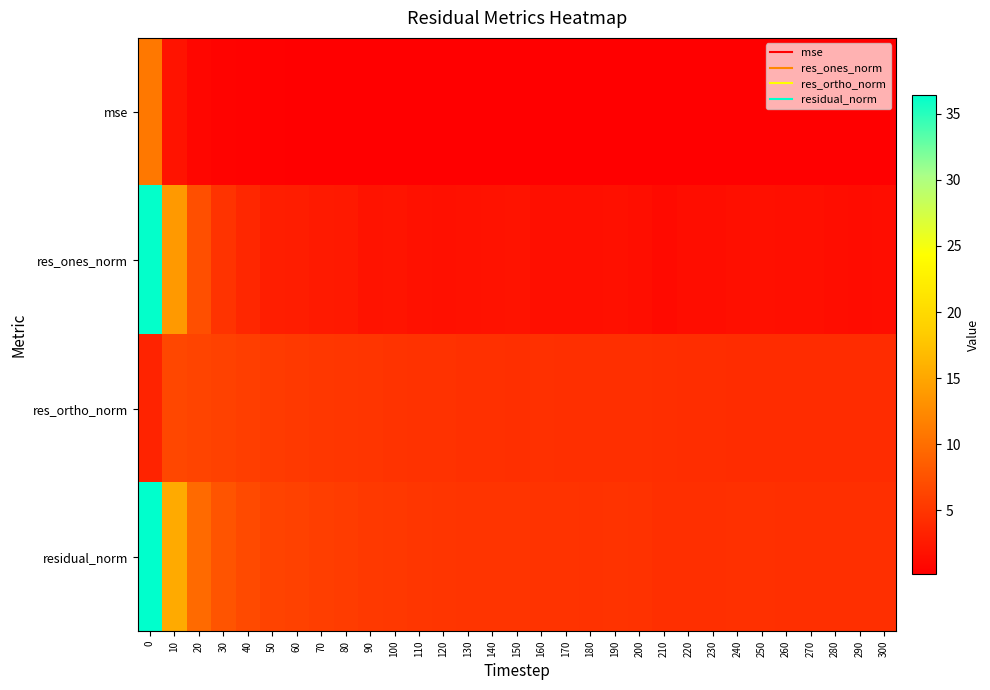

Rank the series by their average value, from lowest to highest.

mse, res_ones_norm, res_ortho_norm, residual_norm